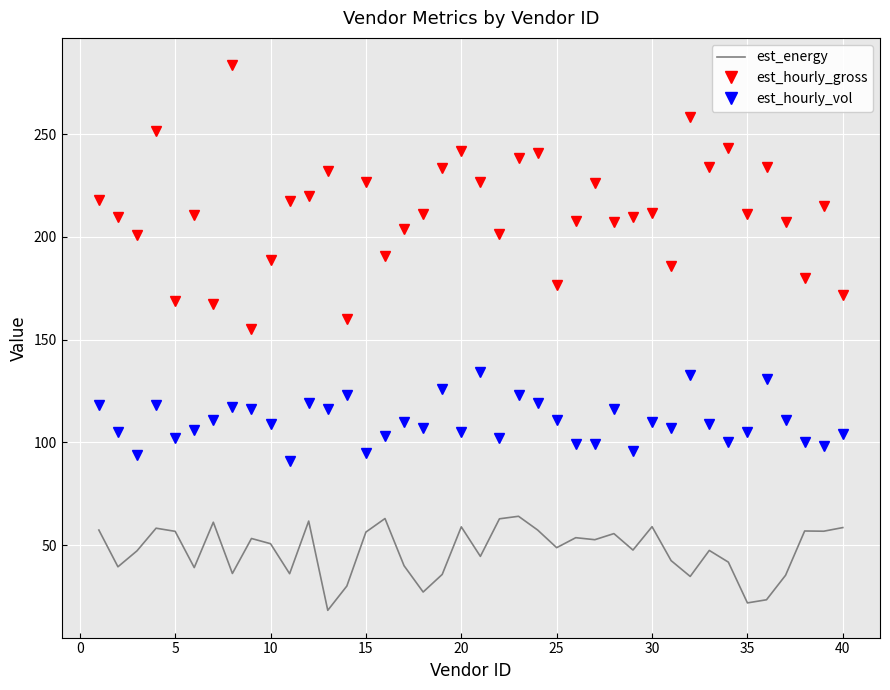

What is the smallest value displayed?

18.2